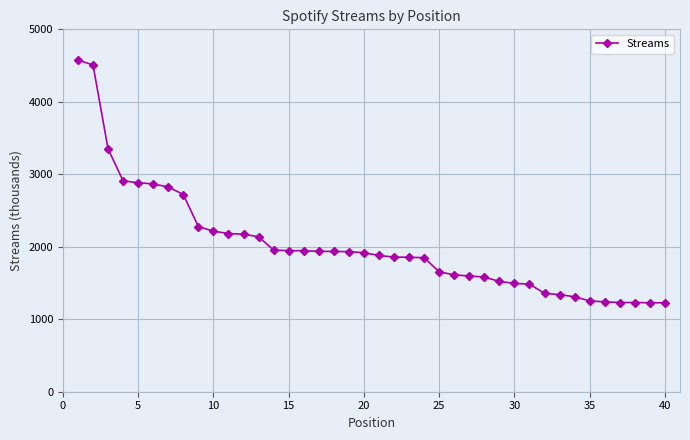

What is the minimum value shown in the chart?

1227